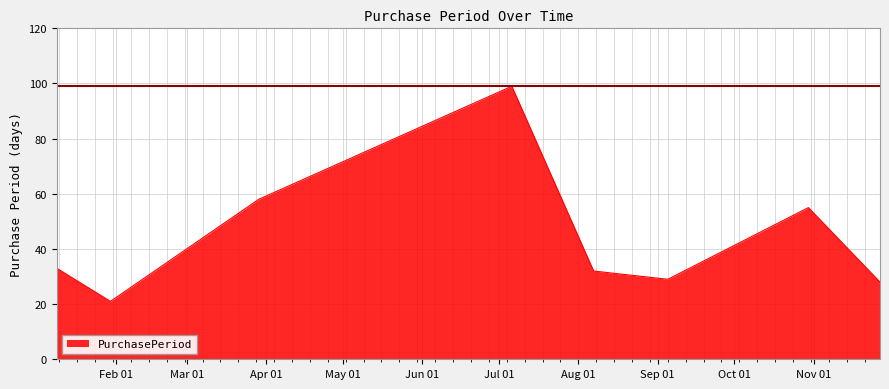

What is the average value?

44